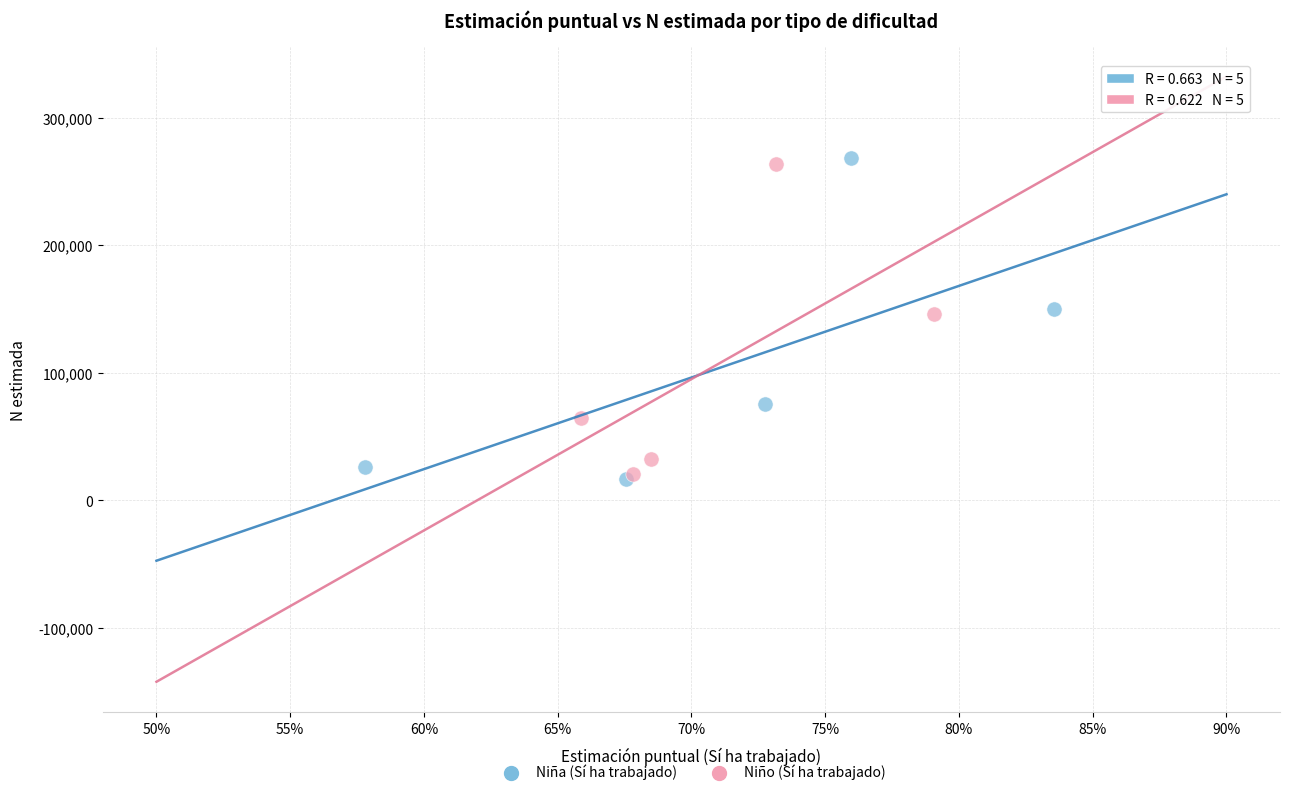

Which series has the largest Y range (max minus min)?

Niña (Sí ha trabajado)